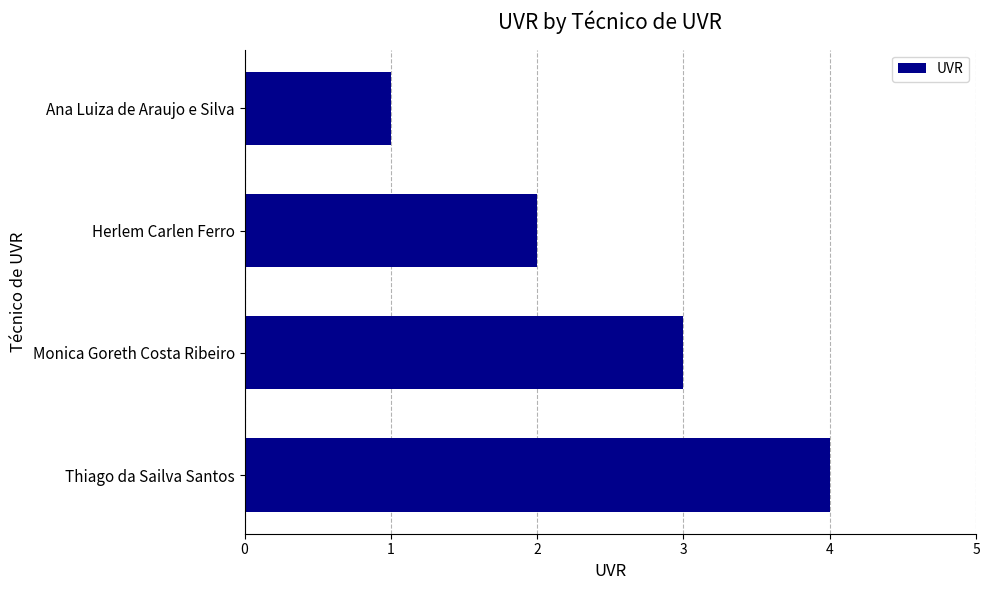

What is the ratio of the value at Ana Luiza de Araujo e Silva to the value at Monica Goreth Costa Ribeiro?

0.3